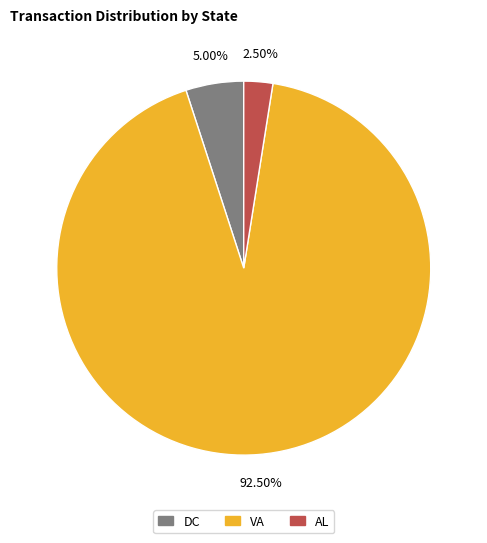

Does any single category account for the majority?

Yes